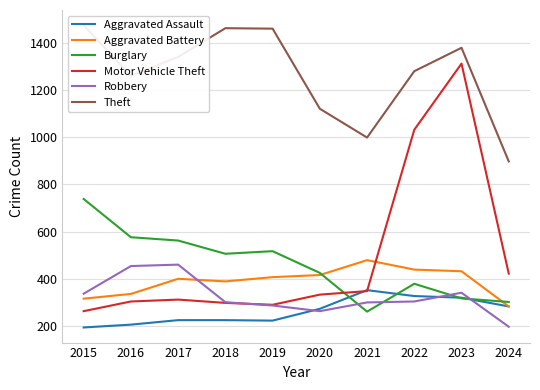

What is the difference between the second highest and minimum values in the Aggravated Battery series?

156